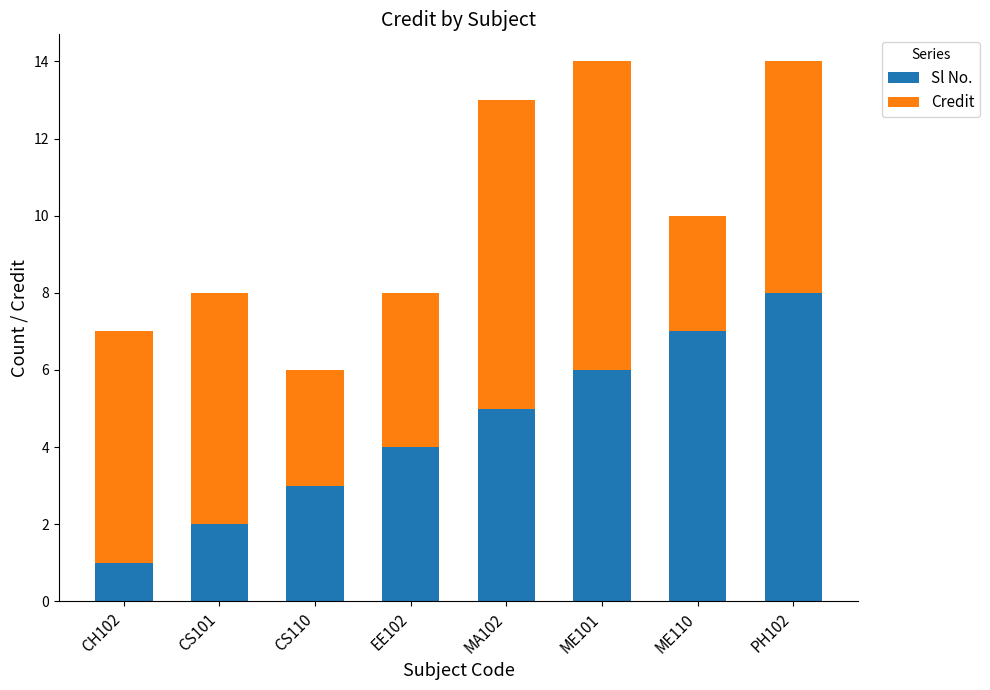

What is the difference between the maximum and minimum values in the Sl No. series?

7